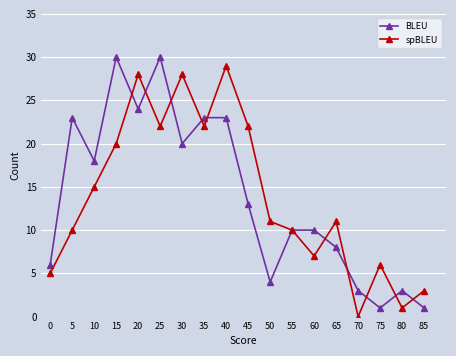

Read the BLEU value at 20.

24